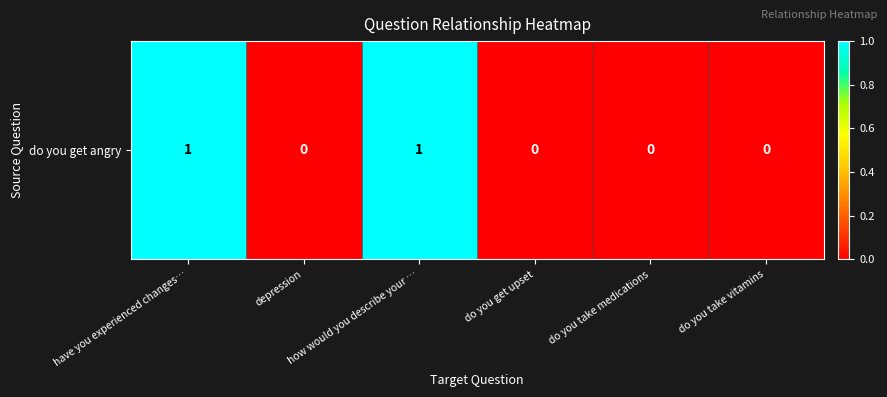

True or false: the data shows 0 at do you get upset.

True